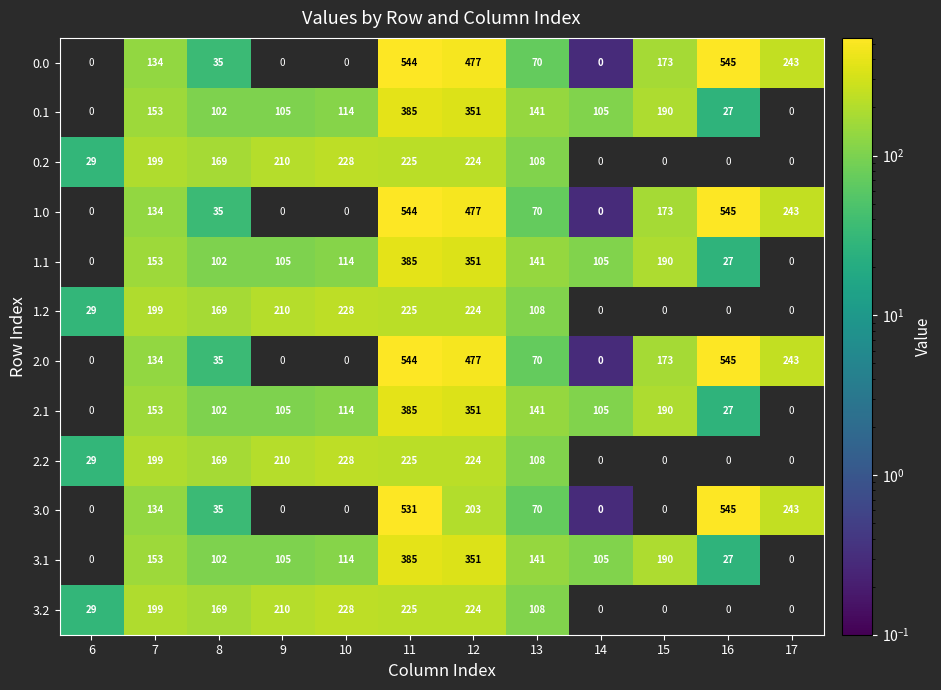

Is it true that 2.2 equals 116 at 9?

False